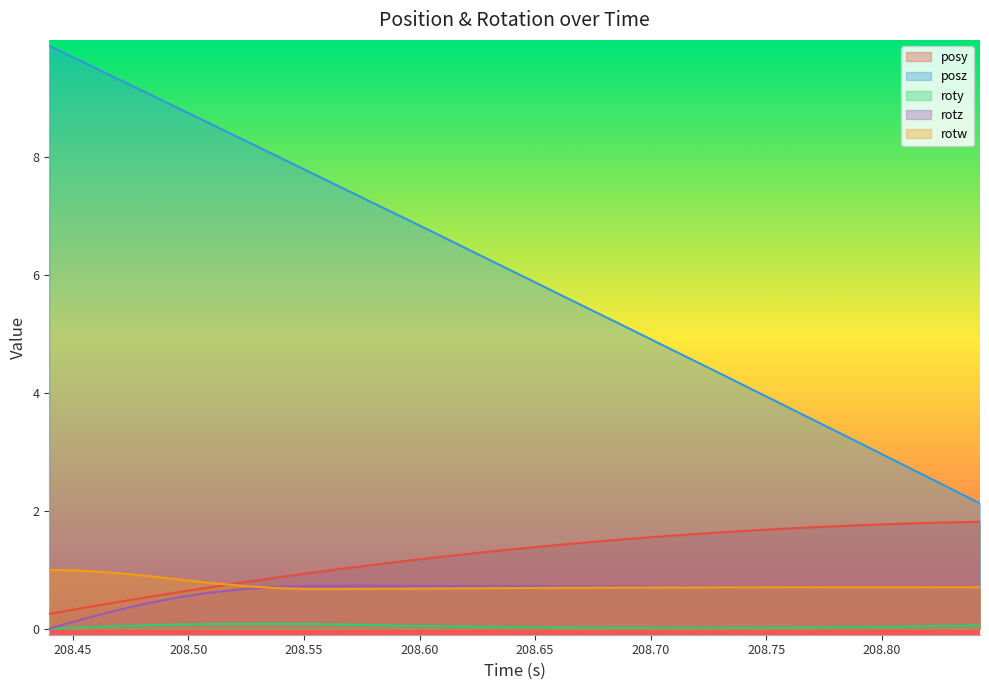

True or false: posz and roty intersect in this chart.

False